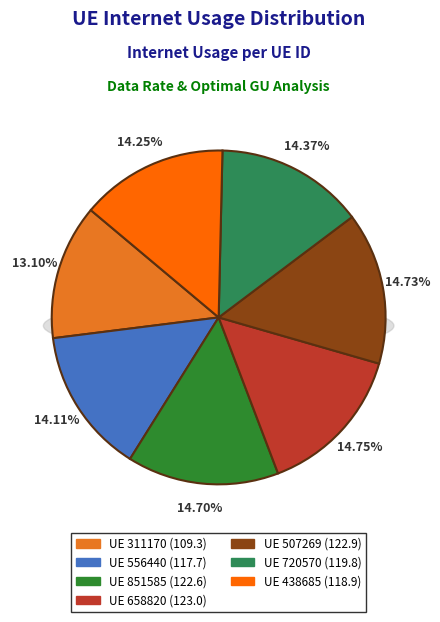

What percentage do 720570 and 311170 together represent?

27.5%